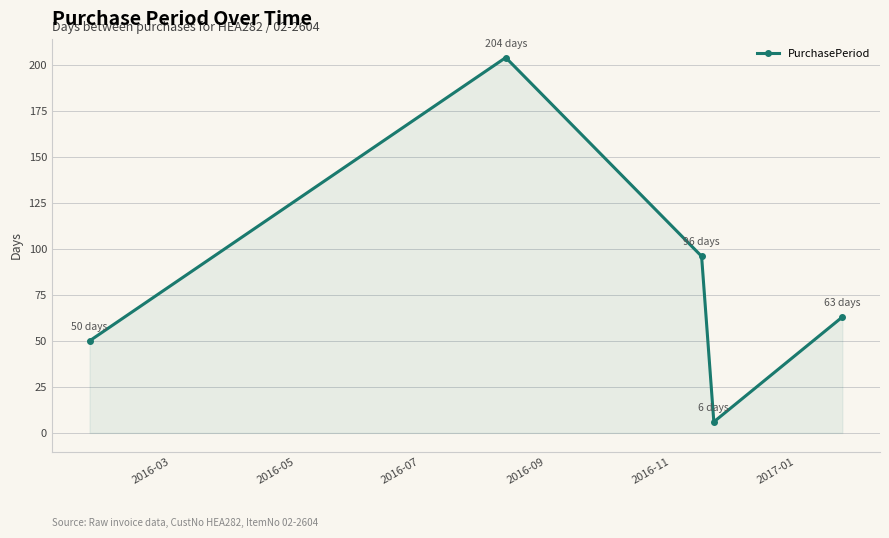

What is the difference between the maximum and minimum values?

198